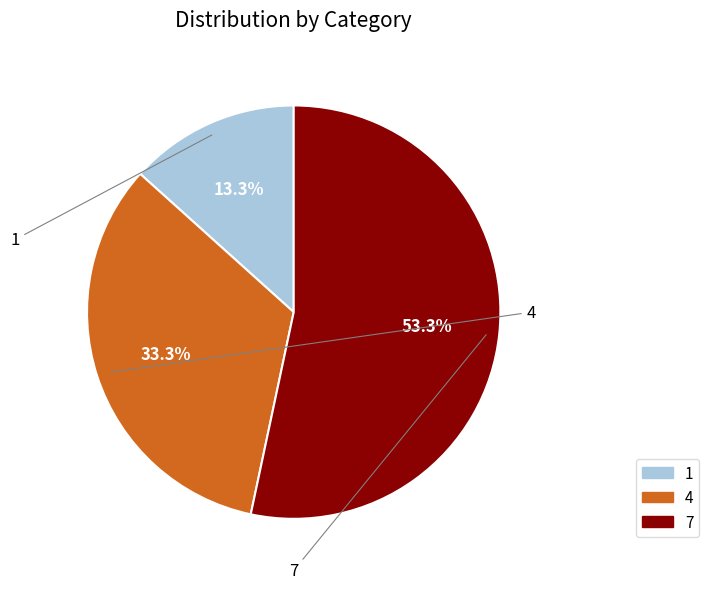

Do 1 and 4 together represent more than half of the pie?

No